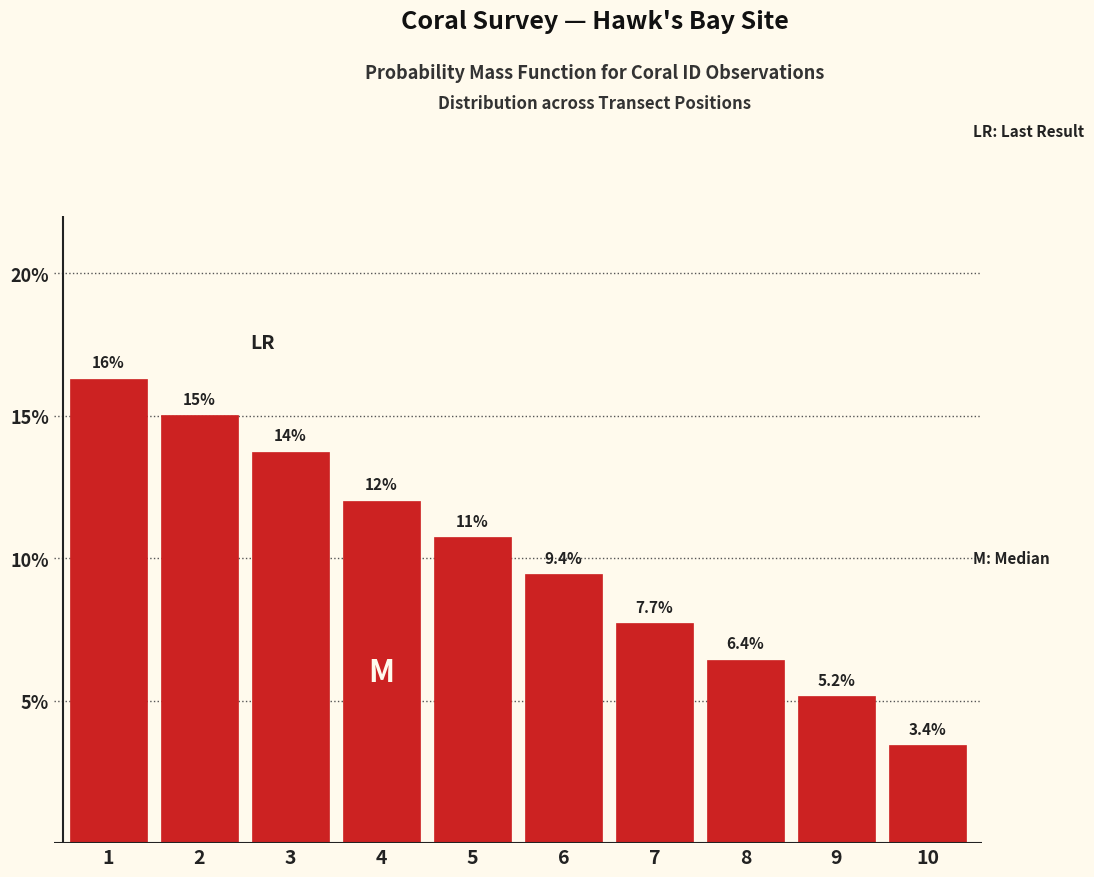

Reading right to left, what are all the values shown in this chart?

10=3.4	9=5.2	8=6.4	7=7.7	6=9.4	5=10.7	4=12.0	3=13.7	2=15.0	1=16.3